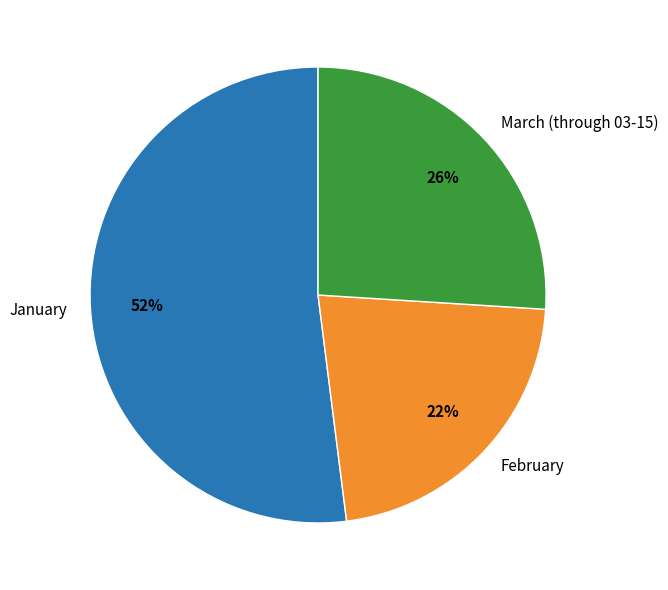

What percentage is the February slice, to the nearest percent?

22%